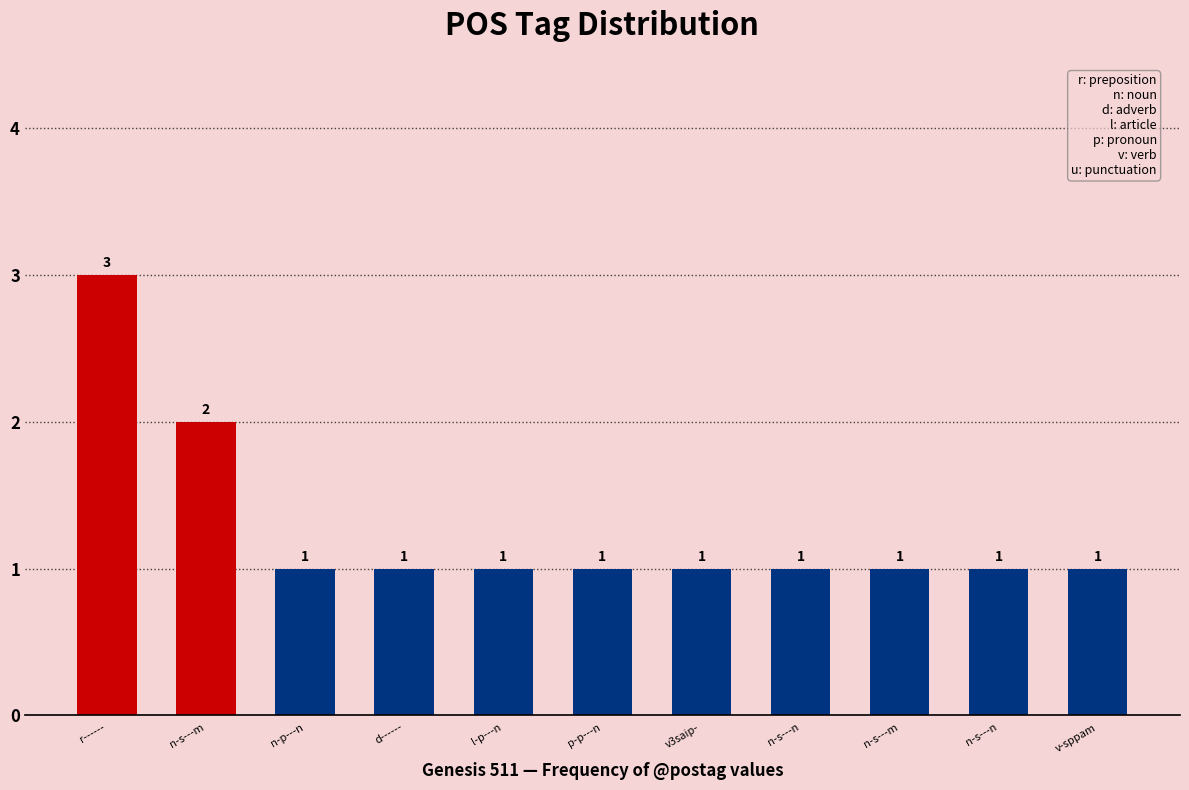

Count the number of values greater than 1.

2